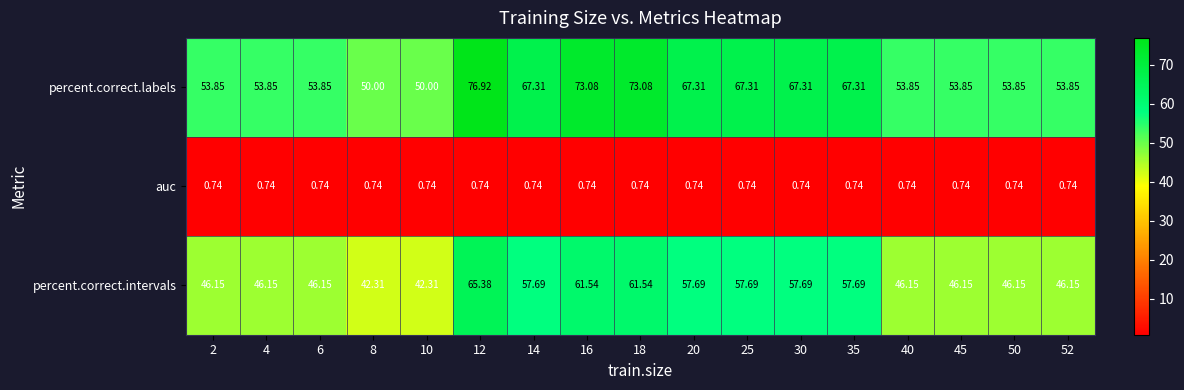

What is the greatest value displayed?

76.9